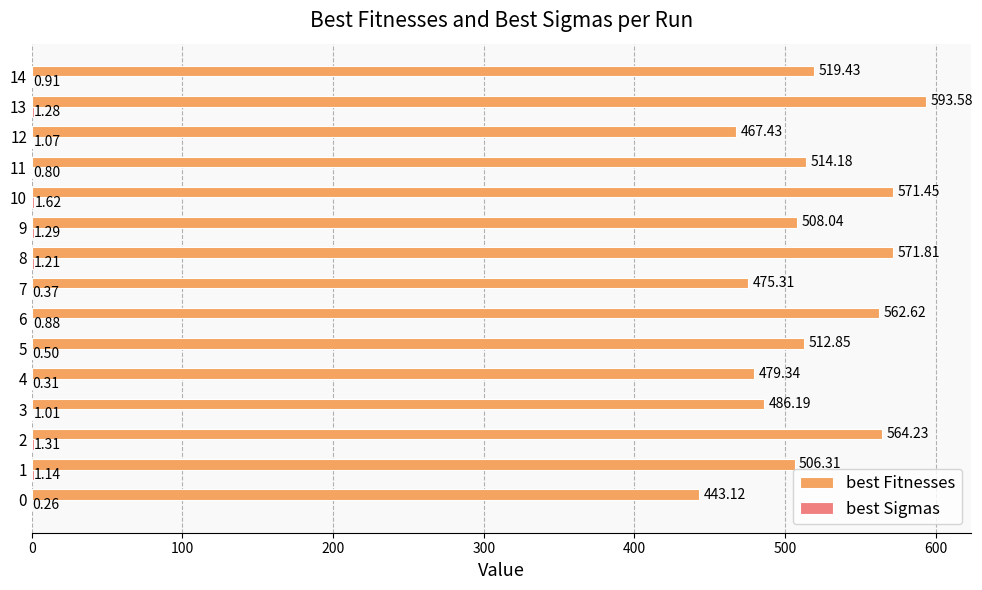

Which series has the largest total across all categories?

best Fitnesses